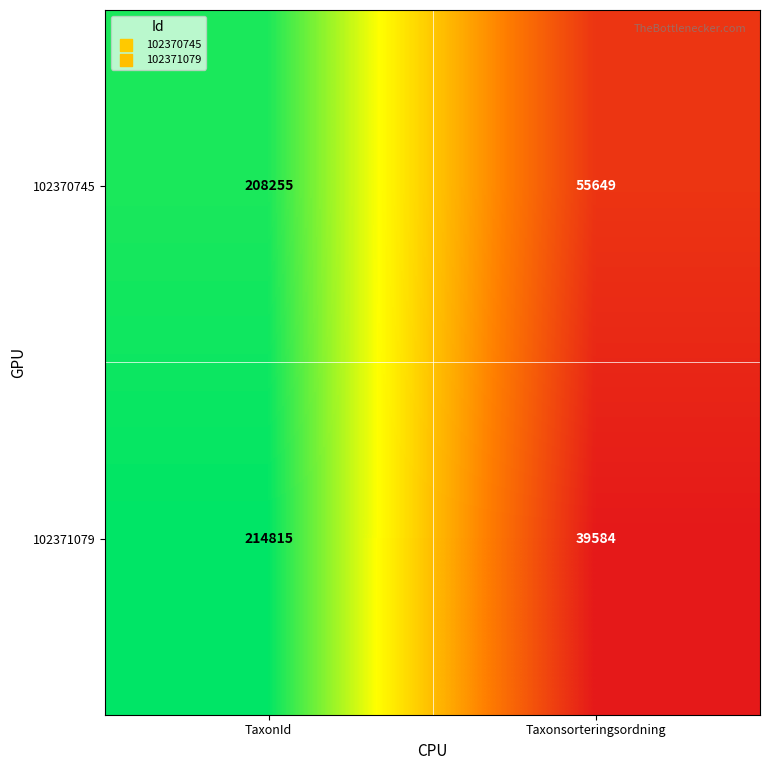

How many data points does each series have?

2